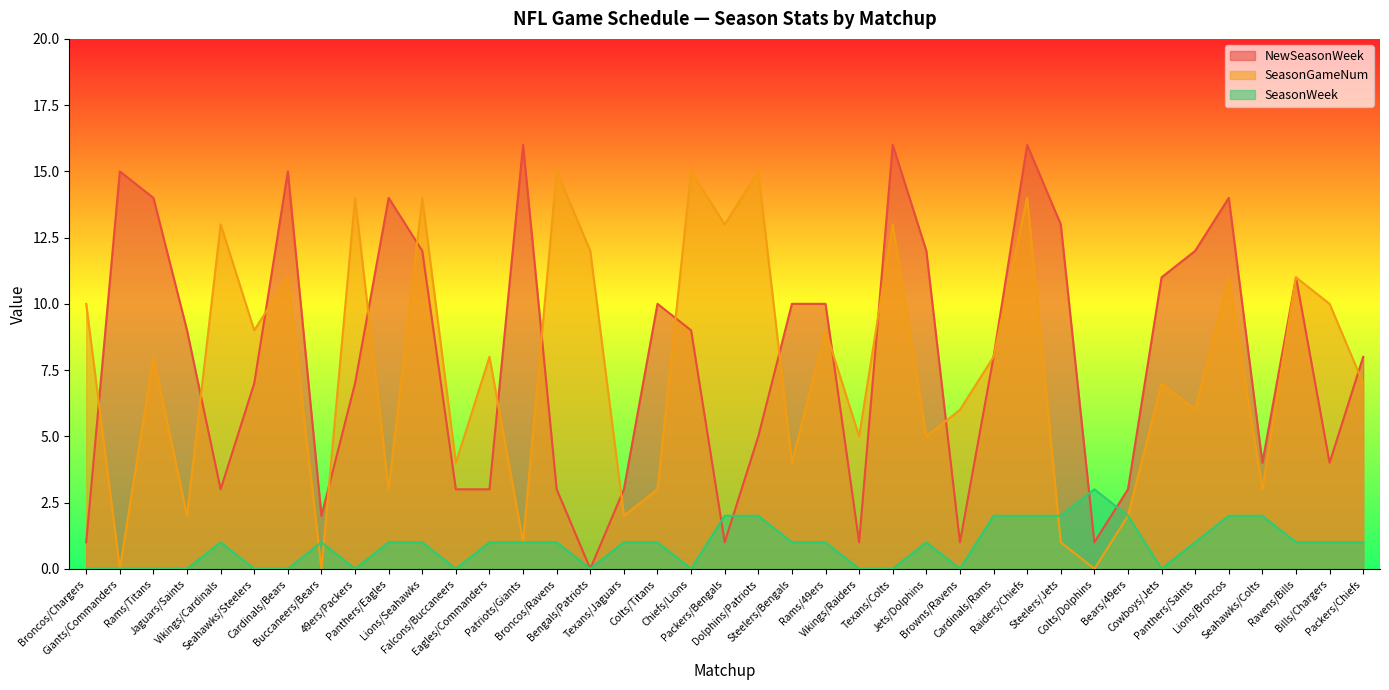

What is the spread (max minus min) of values at Texans/Colts?

16